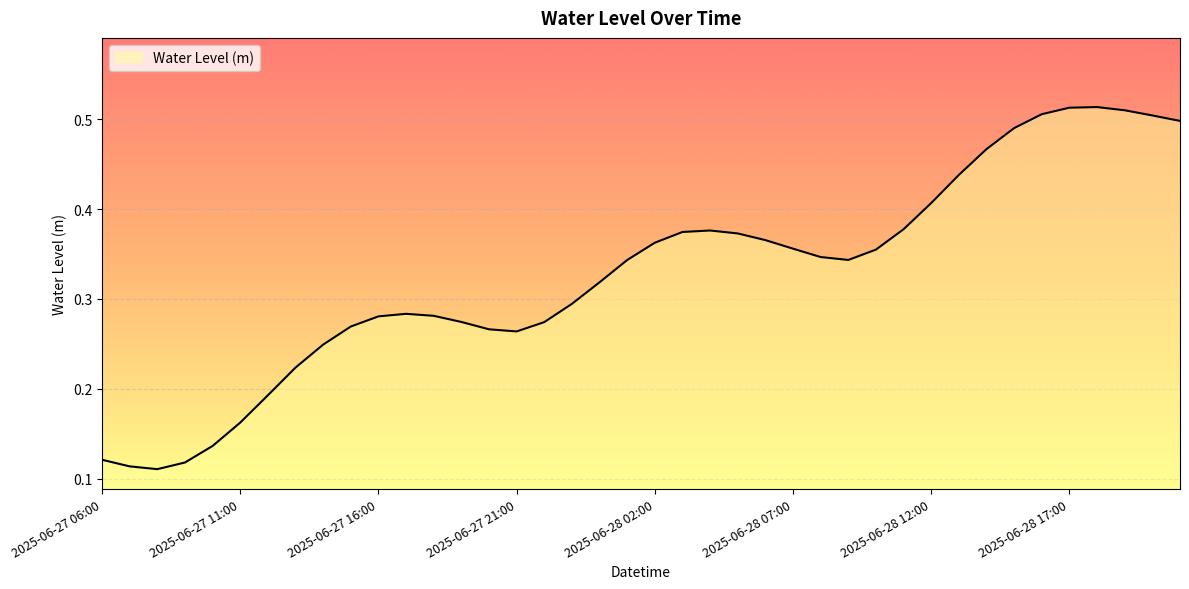

At which category does the chart reach its minimum across all series?

2025-06-27 08:00